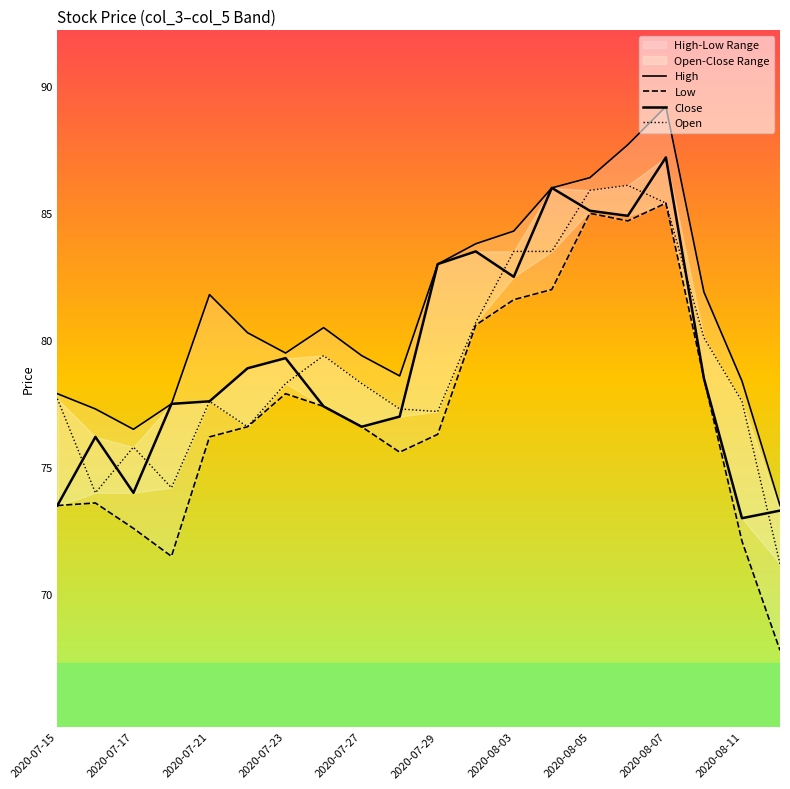

Is the value of Close at 2020-07-15 greater than the value of High at 2020-08-07?

No